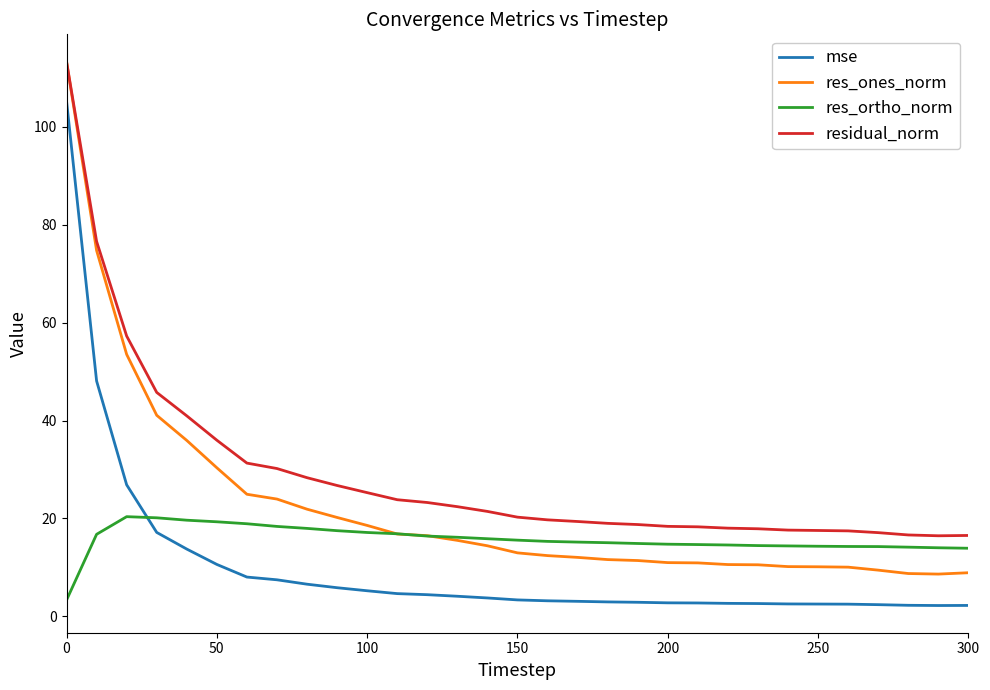

What is the greatest value displayed?

113.3